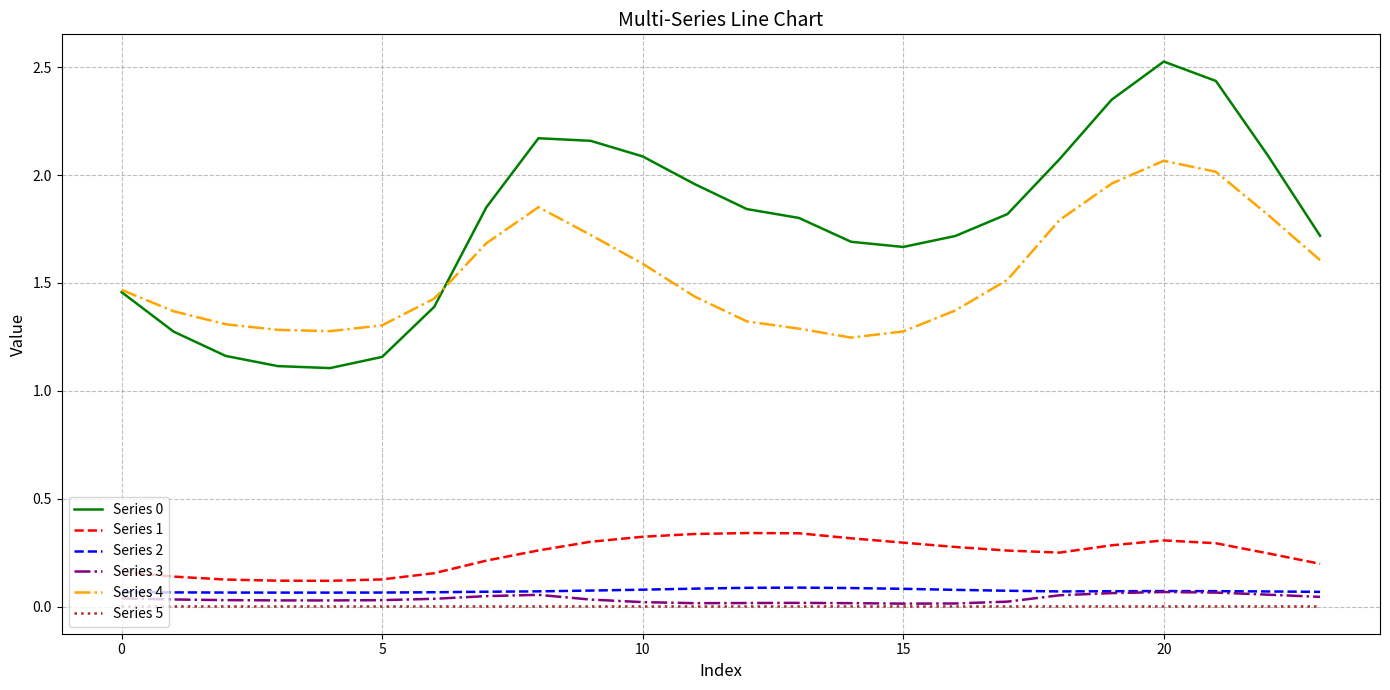

What is the maximum value shown in the chart?

2.5